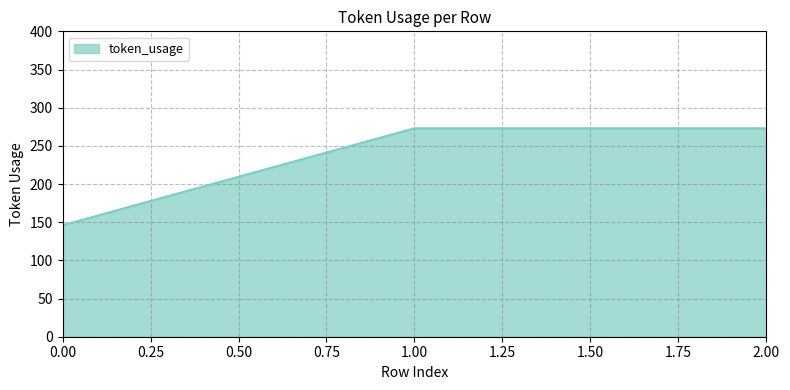

What is the difference between the maximum and minimum values?

127